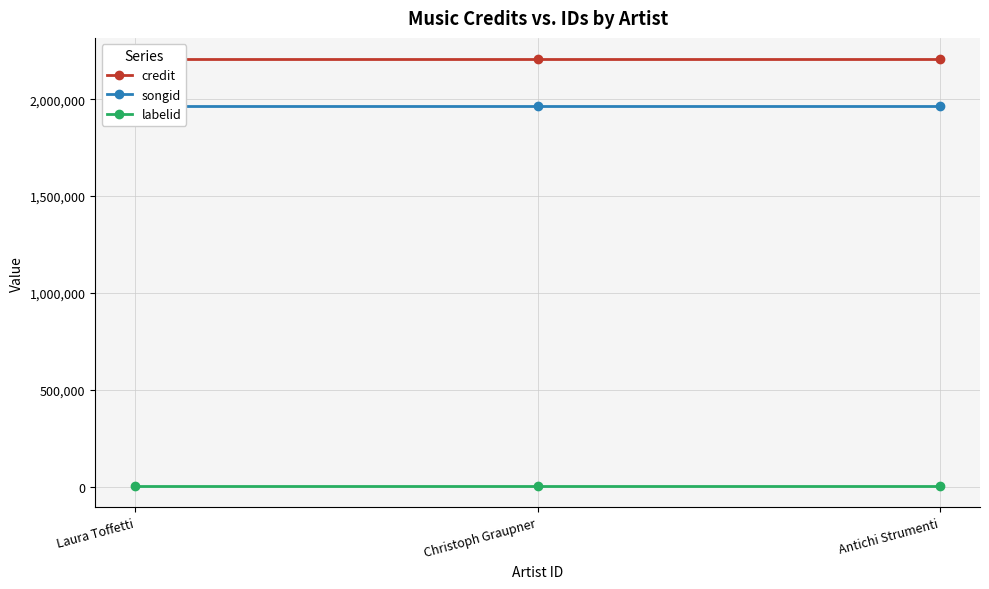

Between Christoph Graupner and Antichi Strumenti, which series saw the biggest shift?

credit